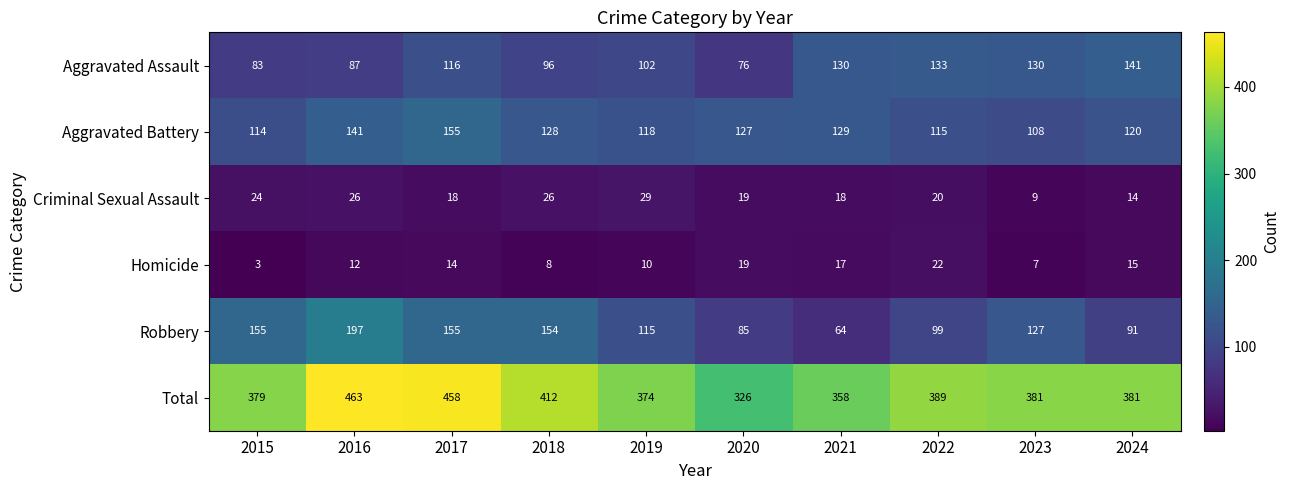

The Criminal Sexual Assault series shows 26 at 2016. True or false?

True